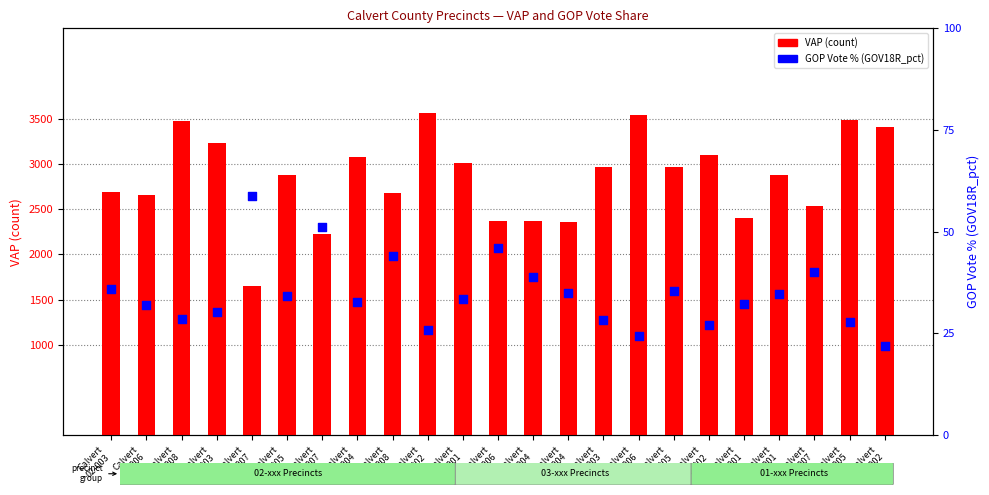

What is the total value across all series at Calvert
03-001?

2430.2